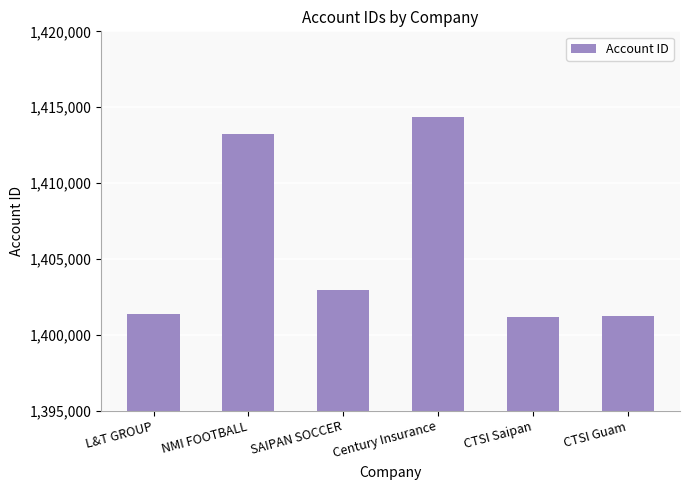

What is the ratio of the value at SAIPAN SOCCER to the value at L&T GROUP?

1.0